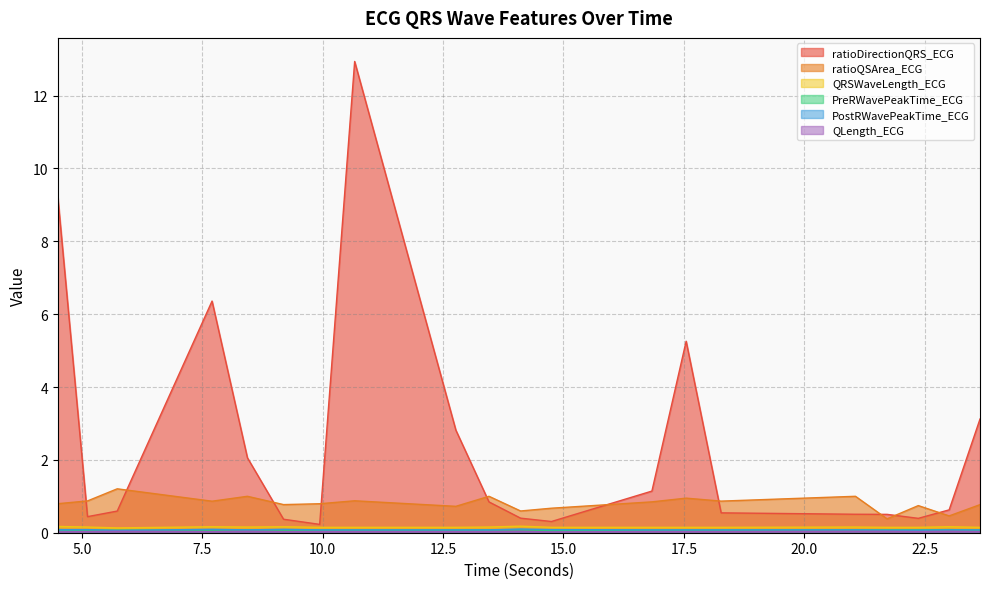

How many lines are shown in the chart?

6